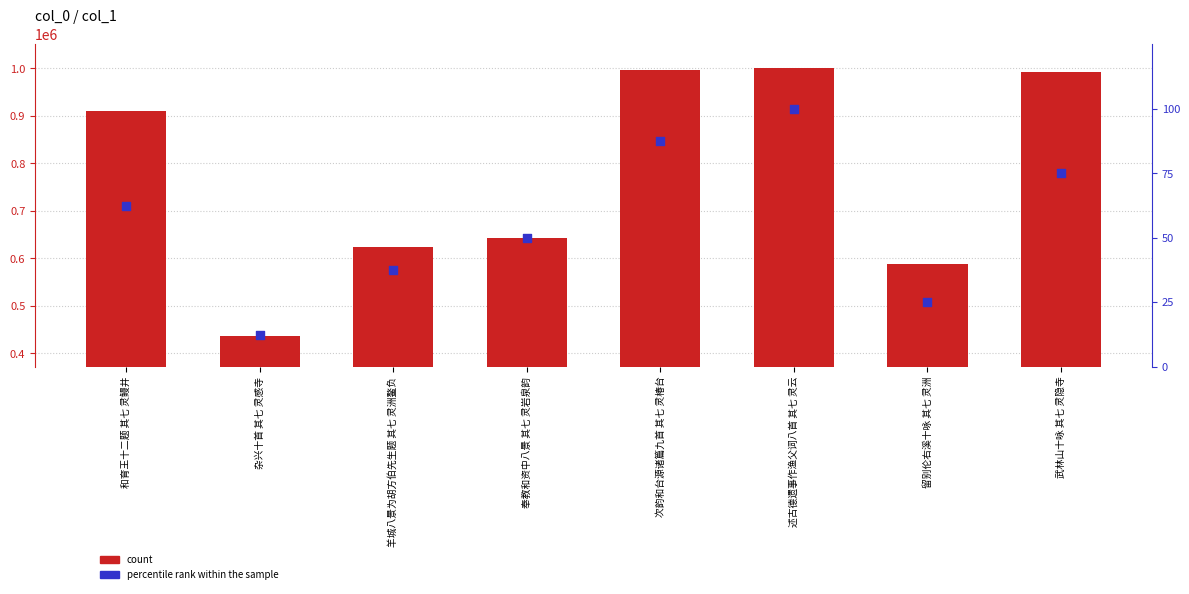

Which series contains the lowest Y value?

percentile rank within the sample